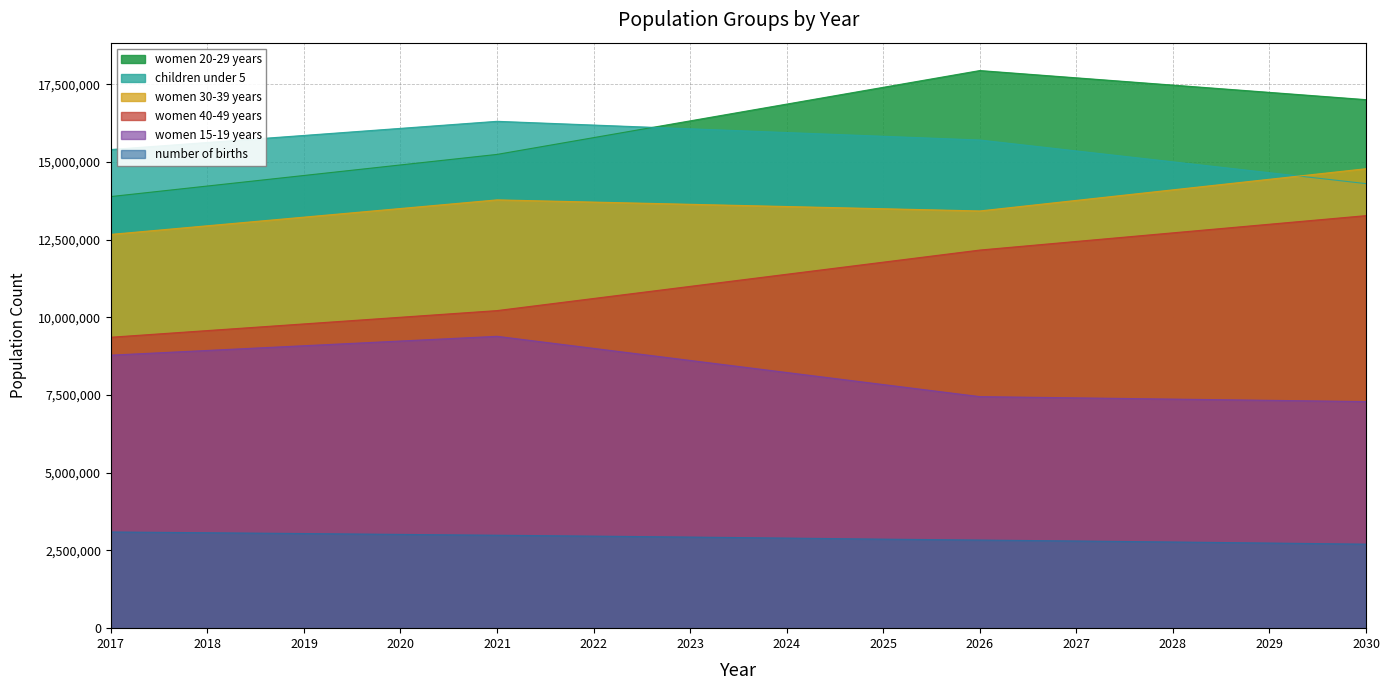

What is the sum of all women 40-49 years values?

157342000